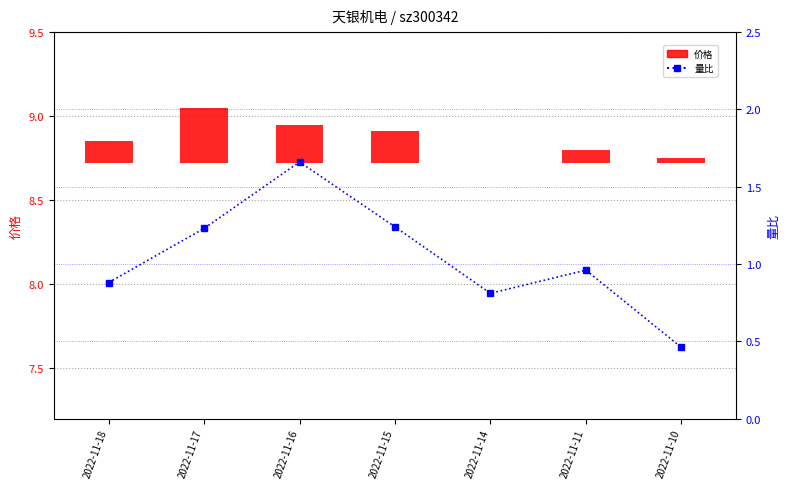

What are all the series names shown in the legend?

价格, 量比